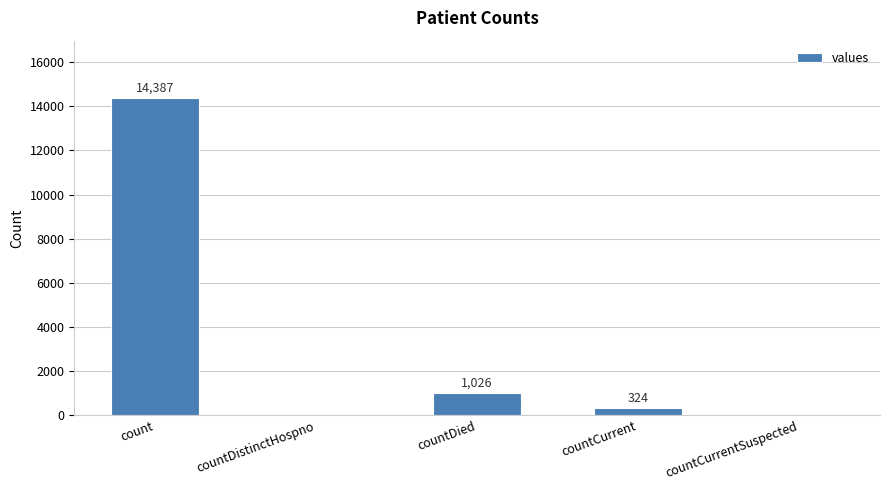

Are the bars horizontal?

No